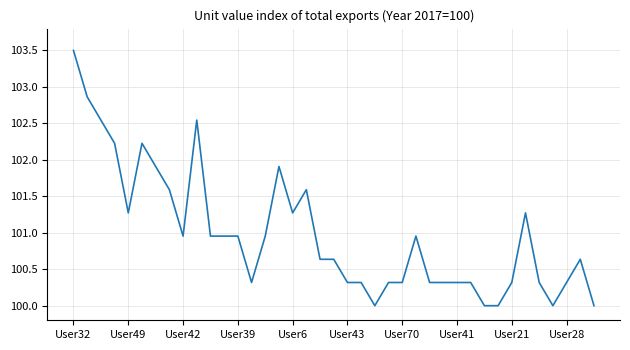

What is the maximum value shown in the chart?

103.5